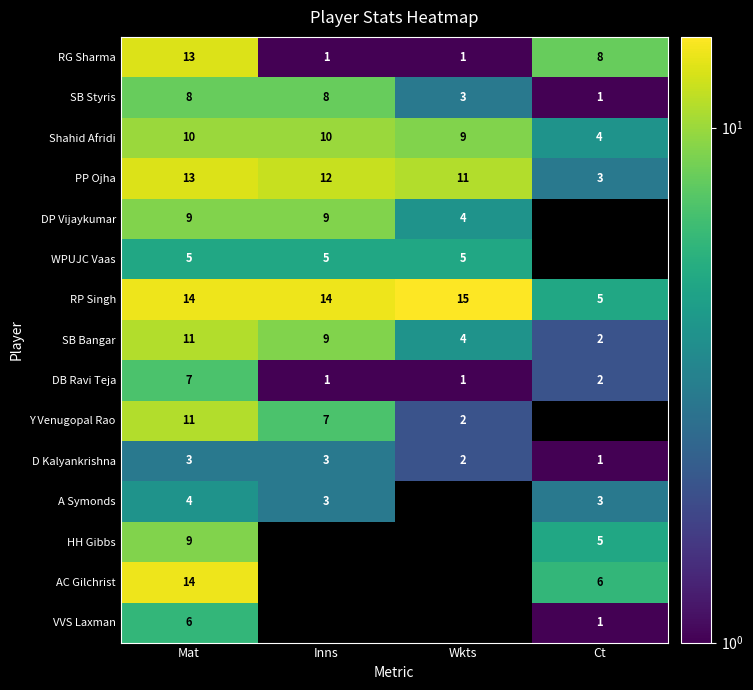

Where is Shahid Afridi nearest to the value 7?

Wkts